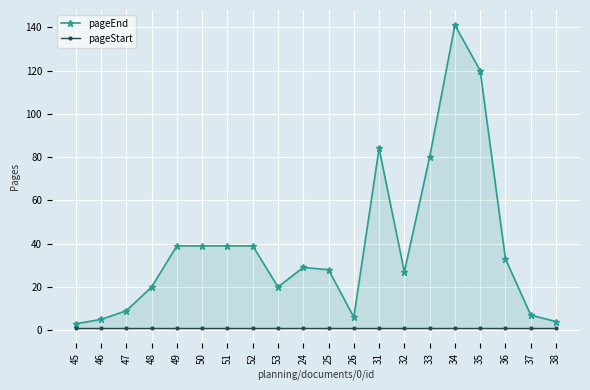

Reading right to left, what are all the values shown in this chart?

pageEnd: 38=4	37=7	36=33	35=120	34=141	33=80	32=27	31=84	26=6	25=28	24=29	53=20	52=39	51=39	50=39	49=39	48=20	47=9	46=5	45=3
pageStart: 38=1	37=1	36=1	35=1	34=1	33=1	32=1	31=1	26=1	25=1	24=1	53=1	52=1	51=1	50=1	49=1	48=1	47=1	46=1	45=1